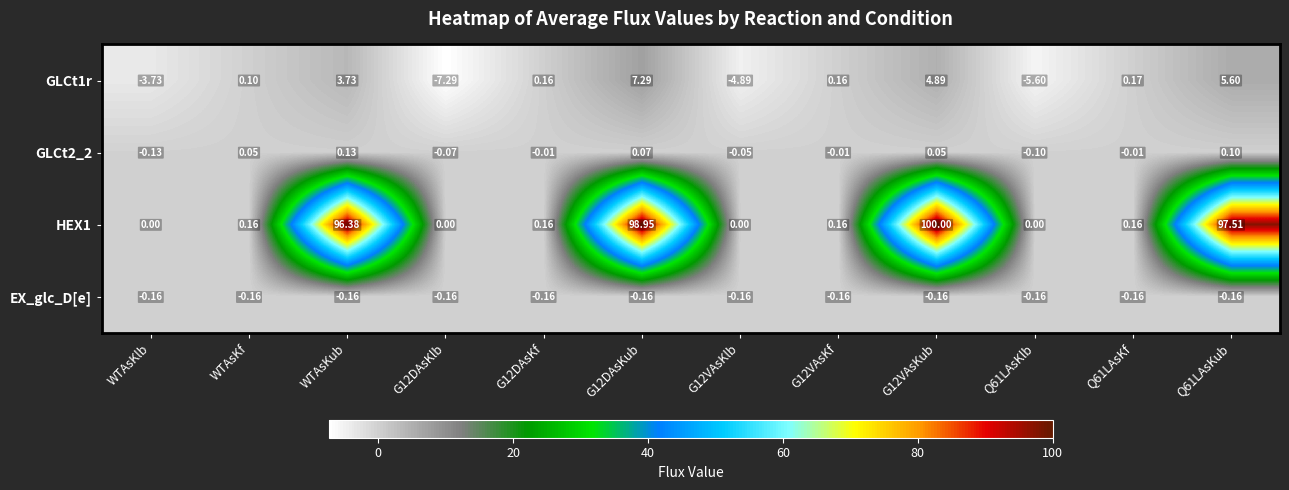

How many categories are shown in the chart?

12